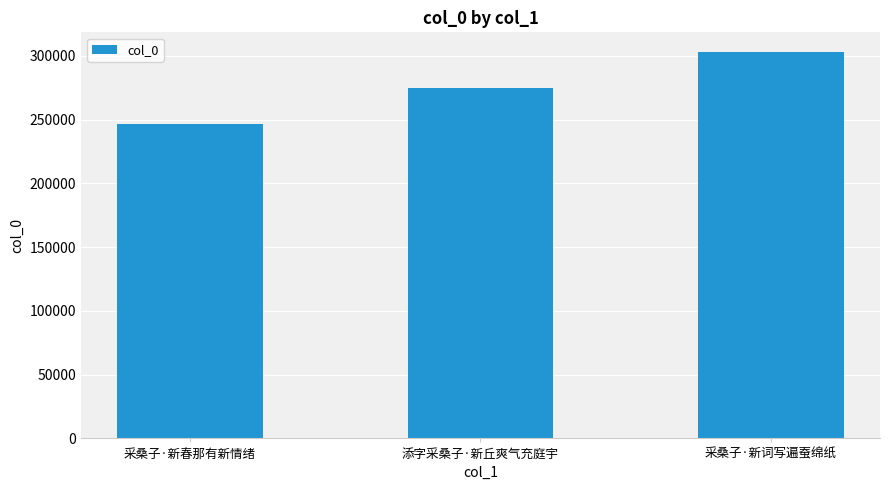

Approximately how many times larger is the value at 添字采桑子·新丘爽气充庭宇 compared to 采桑子·新春那有新情绪?

1.1